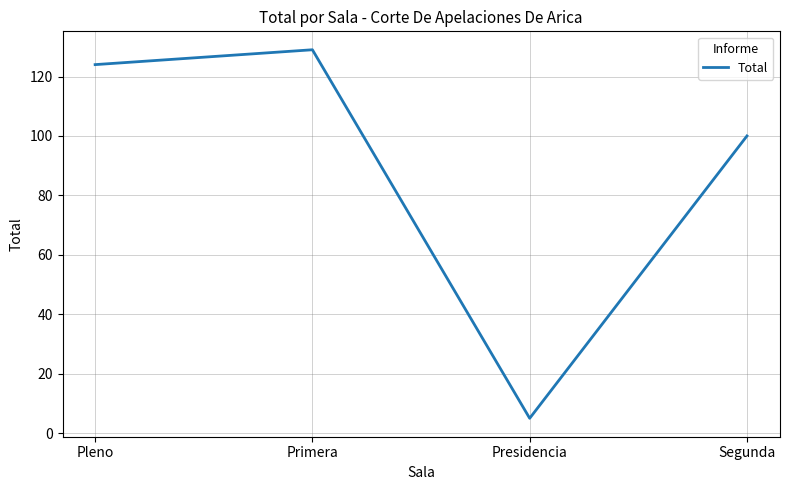

Reading left to right, extract all data points from this chart.

124	129	5	100